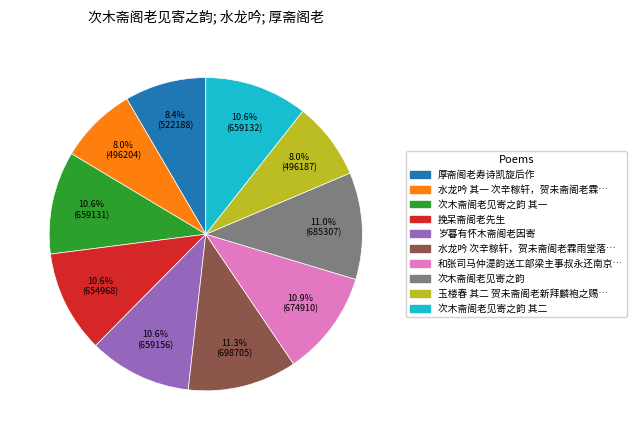

Does any single category account for the majority?

No